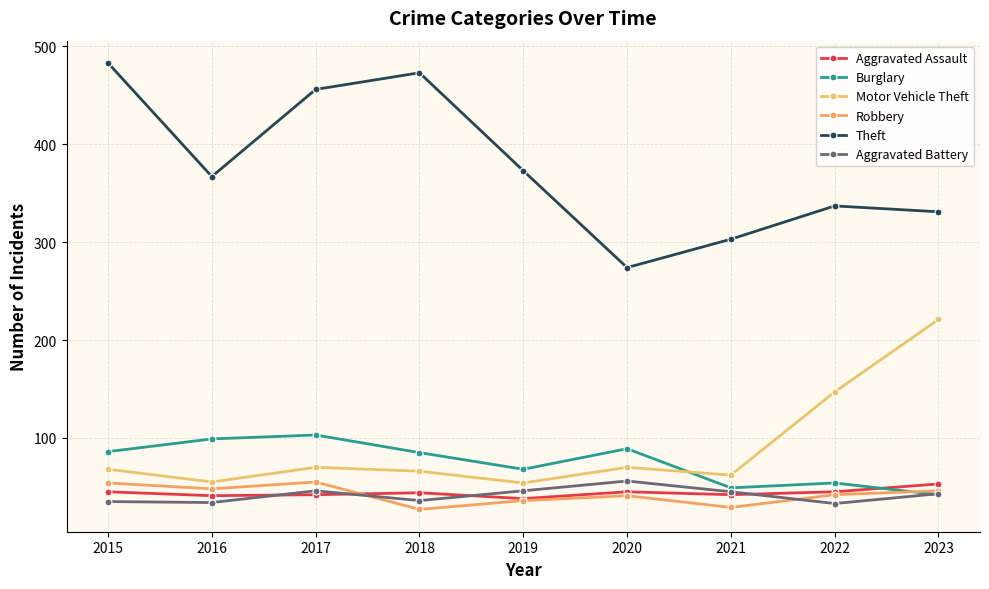

What is the maximum value for Aggravated Assault?

53